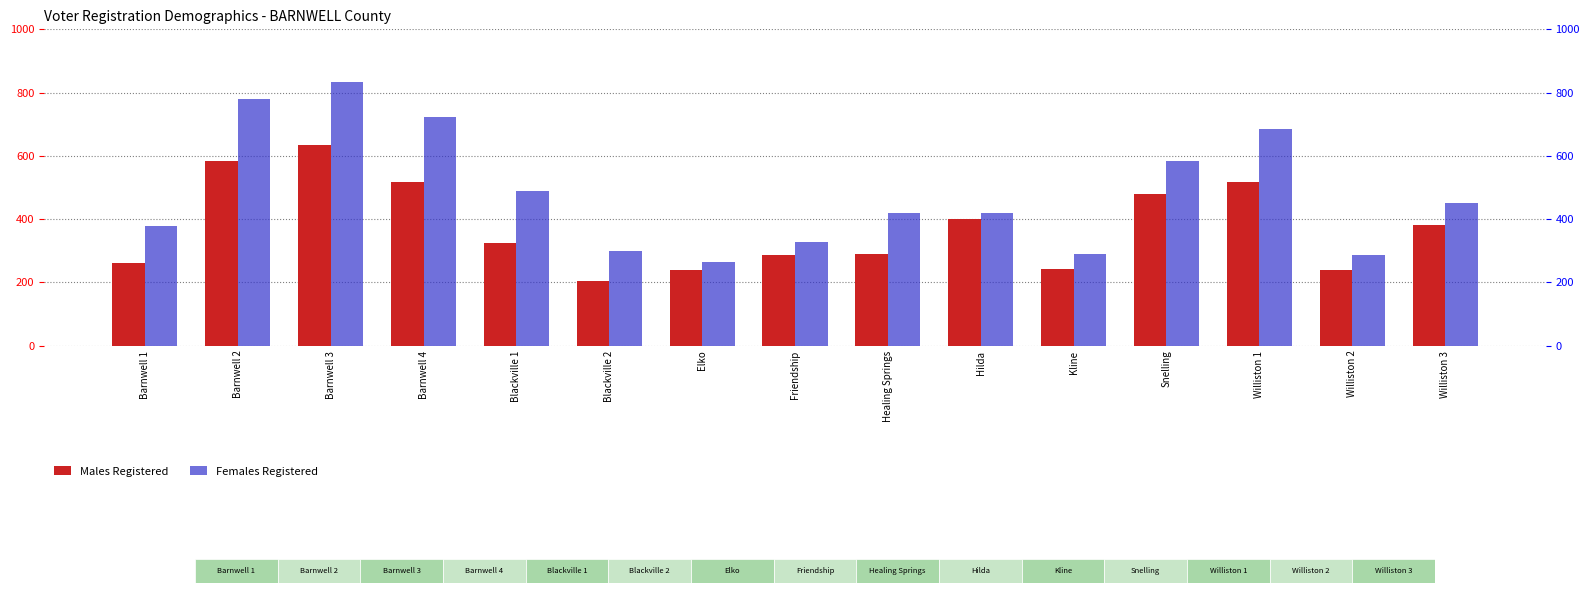

What is the sum of all Males Registered values?

5606